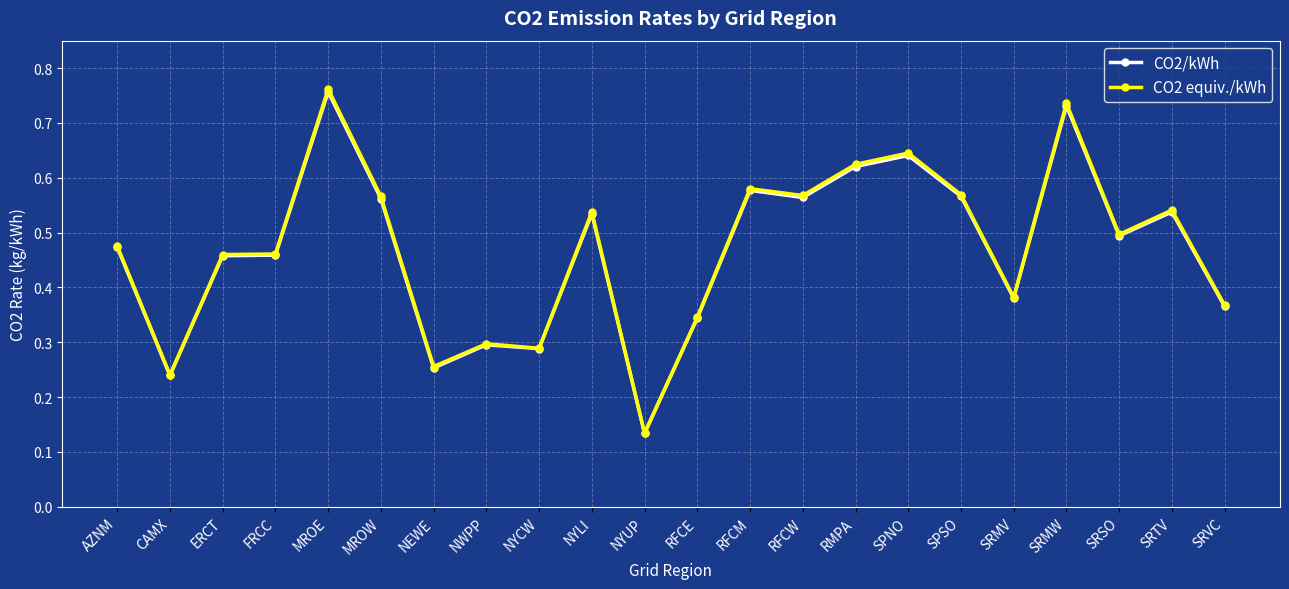

How many CO2/kWh values are between 0 and 1?

22